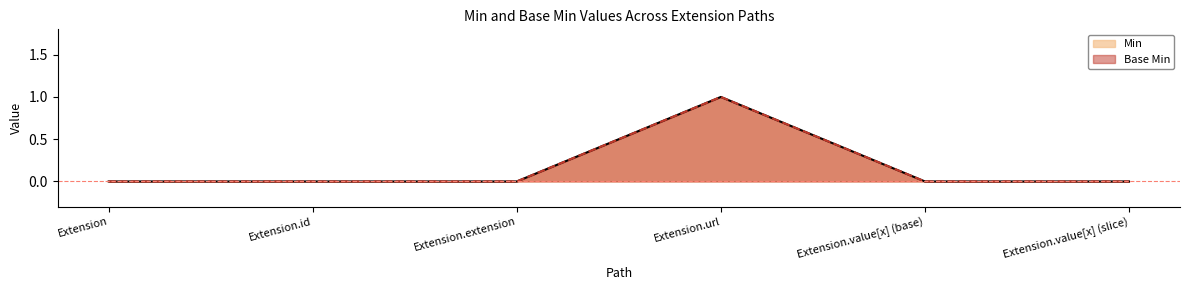

At which category does the chart reach its peak across all series?

Extension.url